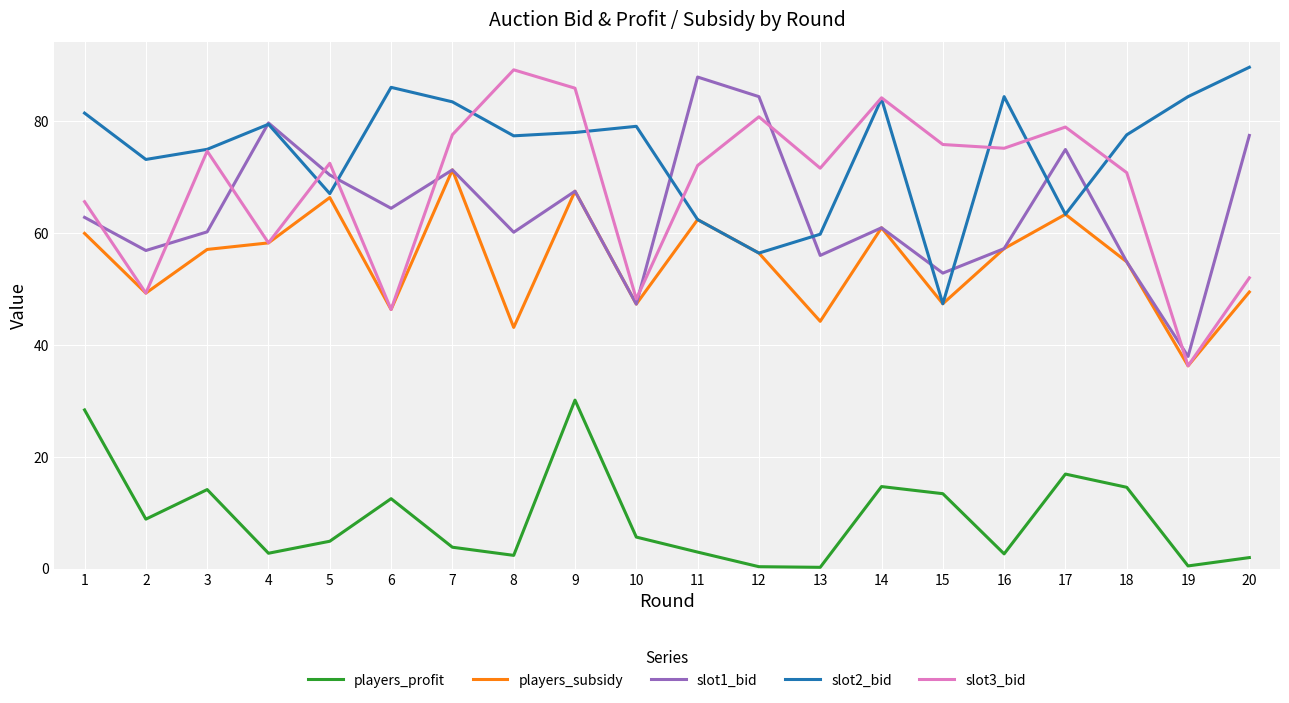

Is the value of slot2_bid at 17 greater than the value of players_profit at 11?

Yes